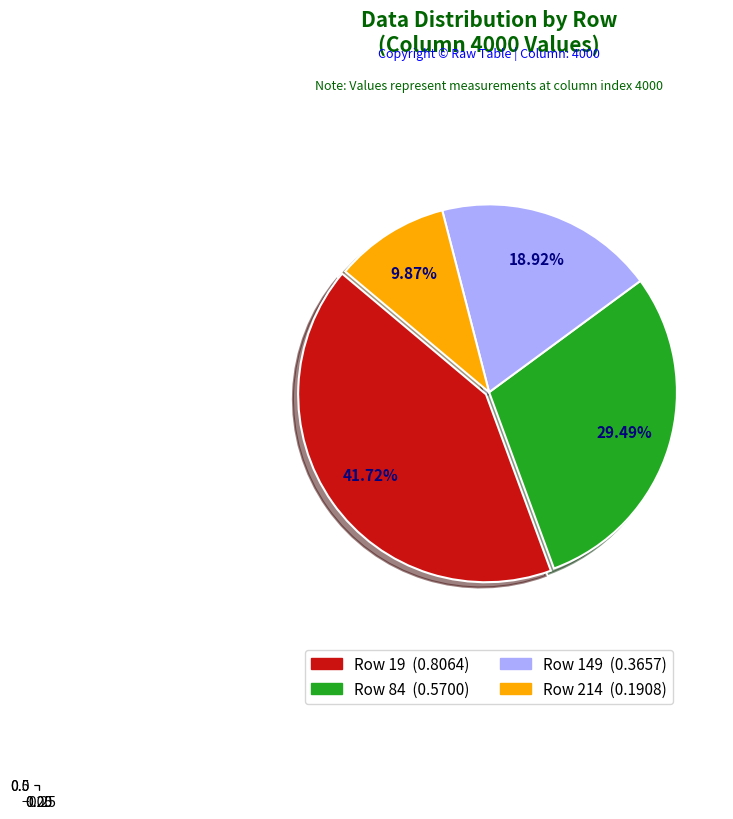

Does 149 represent more than half of the total?

No